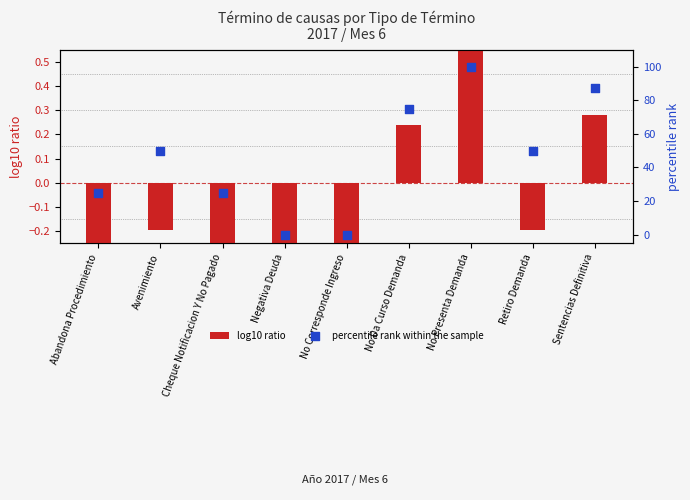

At how many categories does at least one series exceed 18?

7